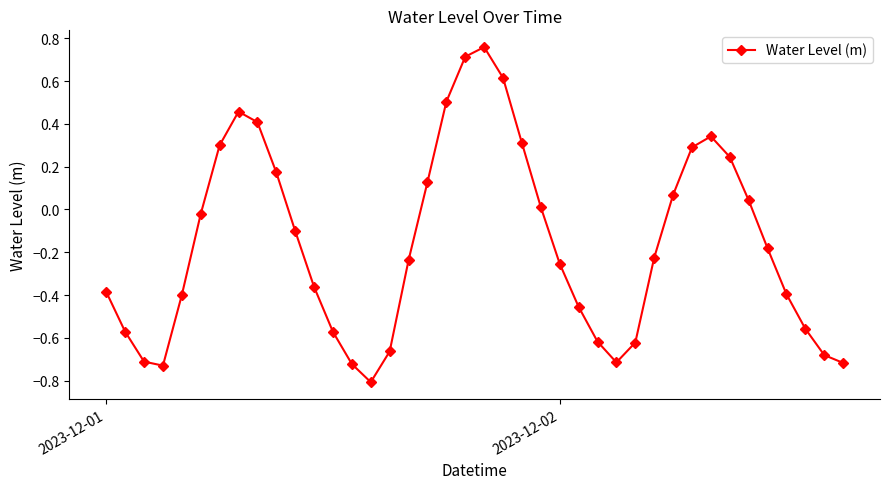

What is the smallest value displayed?

-0.8